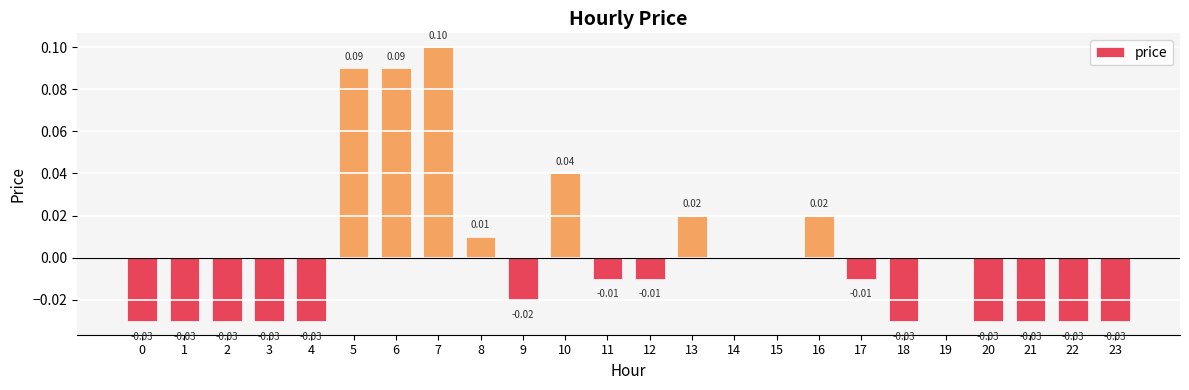

The value at 13 is 0.0. True or false?

True